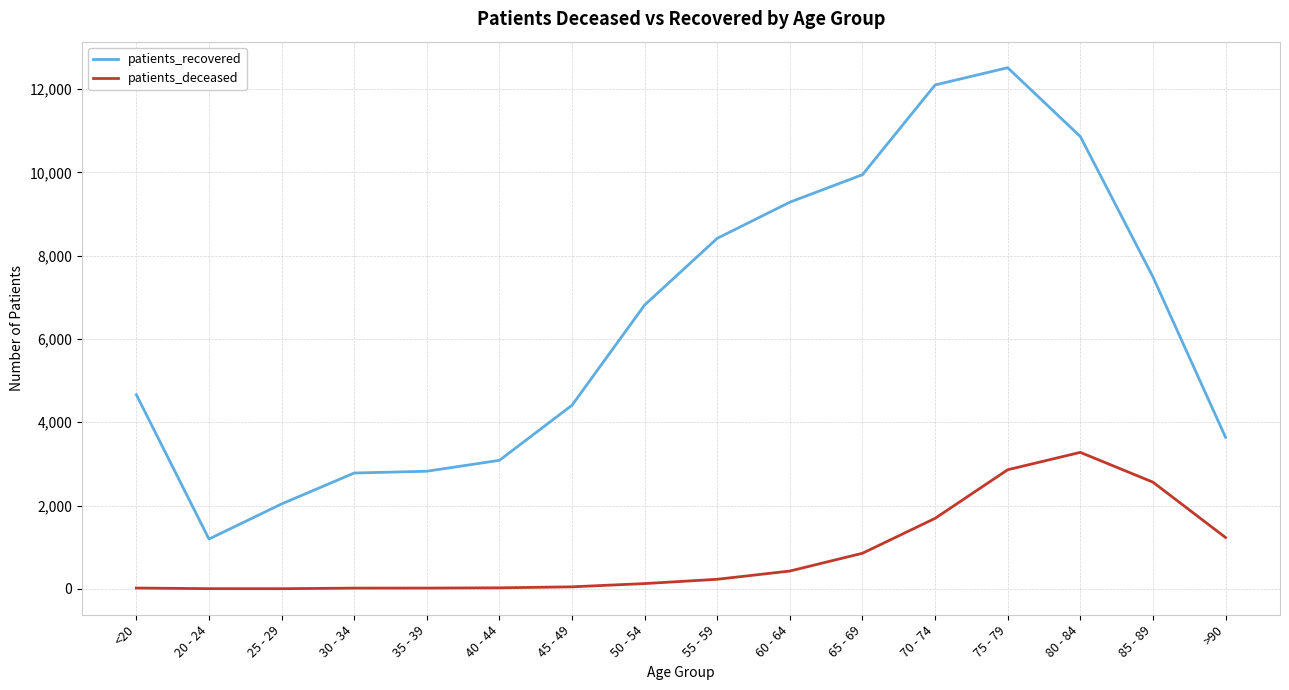

Rank the series by their average value, from lowest to highest.

patients_deceased, patients_recovered